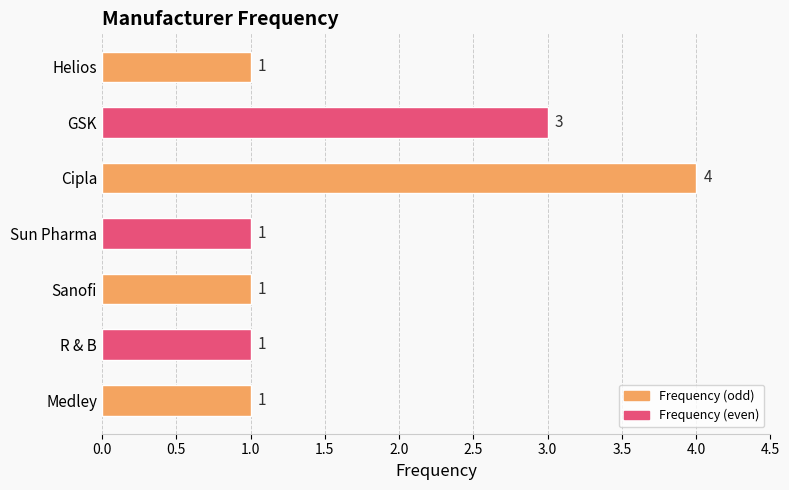

How many values are between 1 and 3?

6